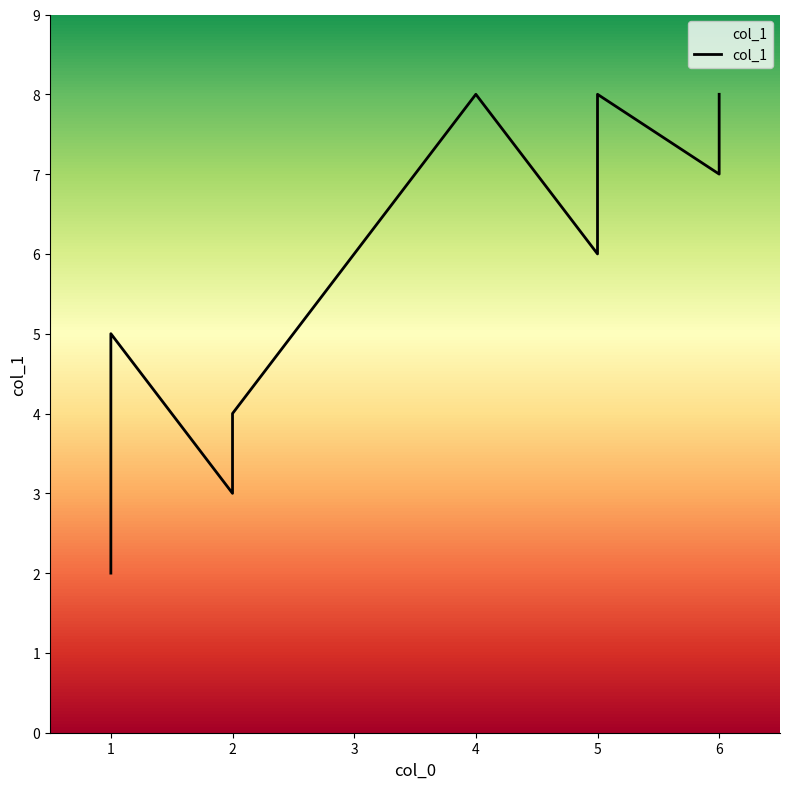

Reading left to right, transcribe all the data shown in this chart.

2	4	5	3	4	8	6	8	7	8